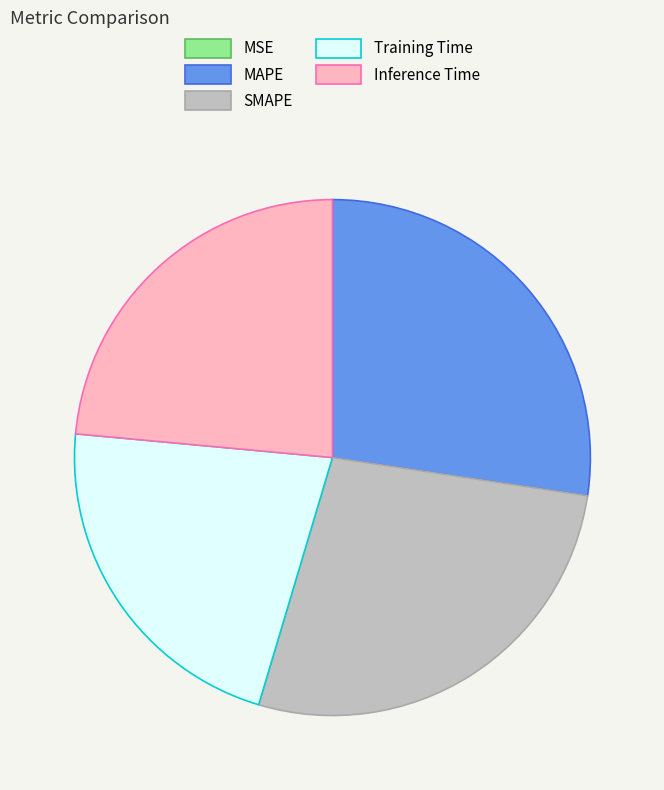

Is there a majority slice in this chart?

No